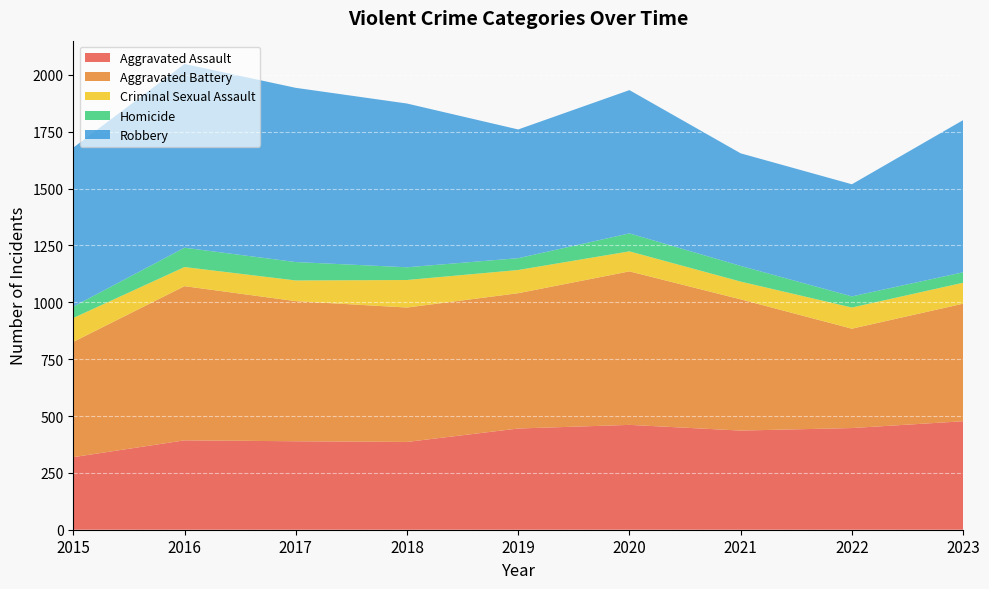

Reading left to right, list all the values displayed in this chart.

Aggravated Assault: 319	393	389	386	445	461	436	447	477
Aggravated Battery: 507	678	616	591	595	675	577	437	517
Criminal Sexual Assault: 105	84	91	121	102	88	78	93	92
Homicide: 50	85	81	56	52	79	69	49	46
Robbery: 699	808	766	720	566	630	495	493	669